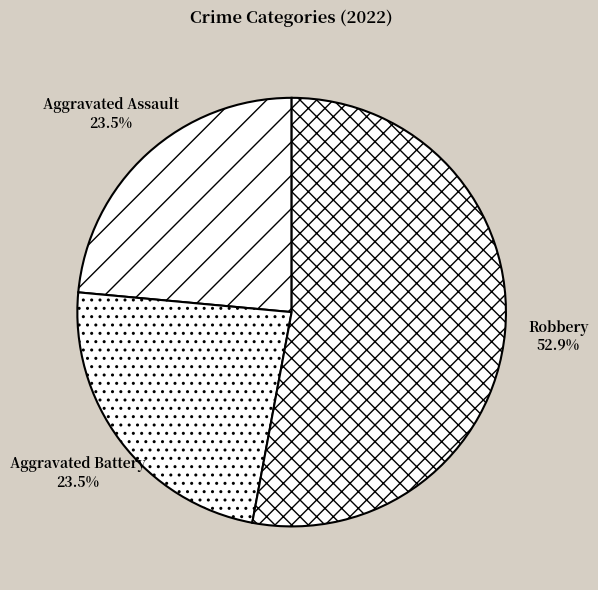

To the nearest percent, what is the difference between the Robbery and Aggravated Assault slice percentages?

29%